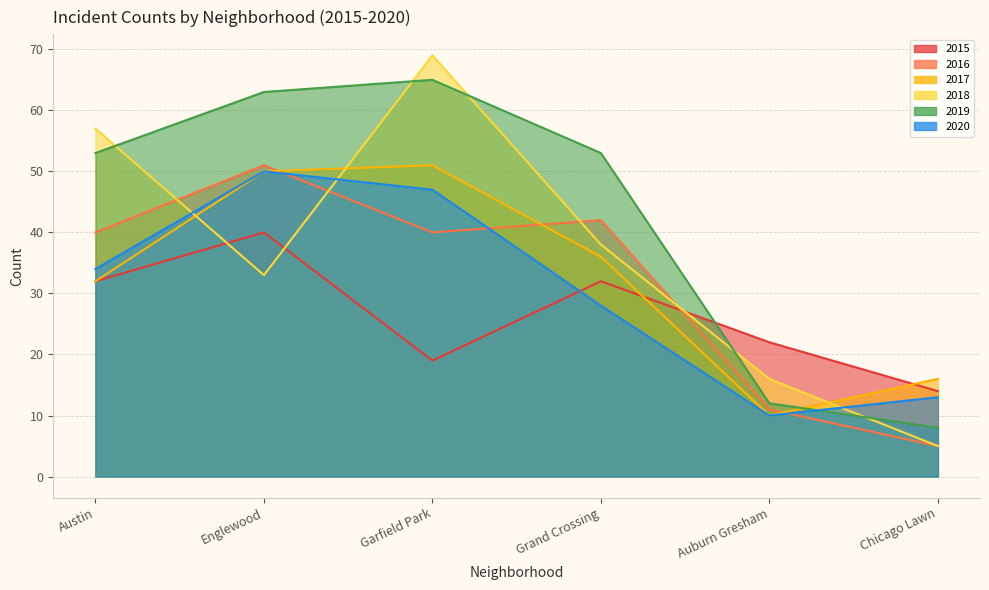

True or false: 2017 has more than 0 points higher than both neighbors.

True